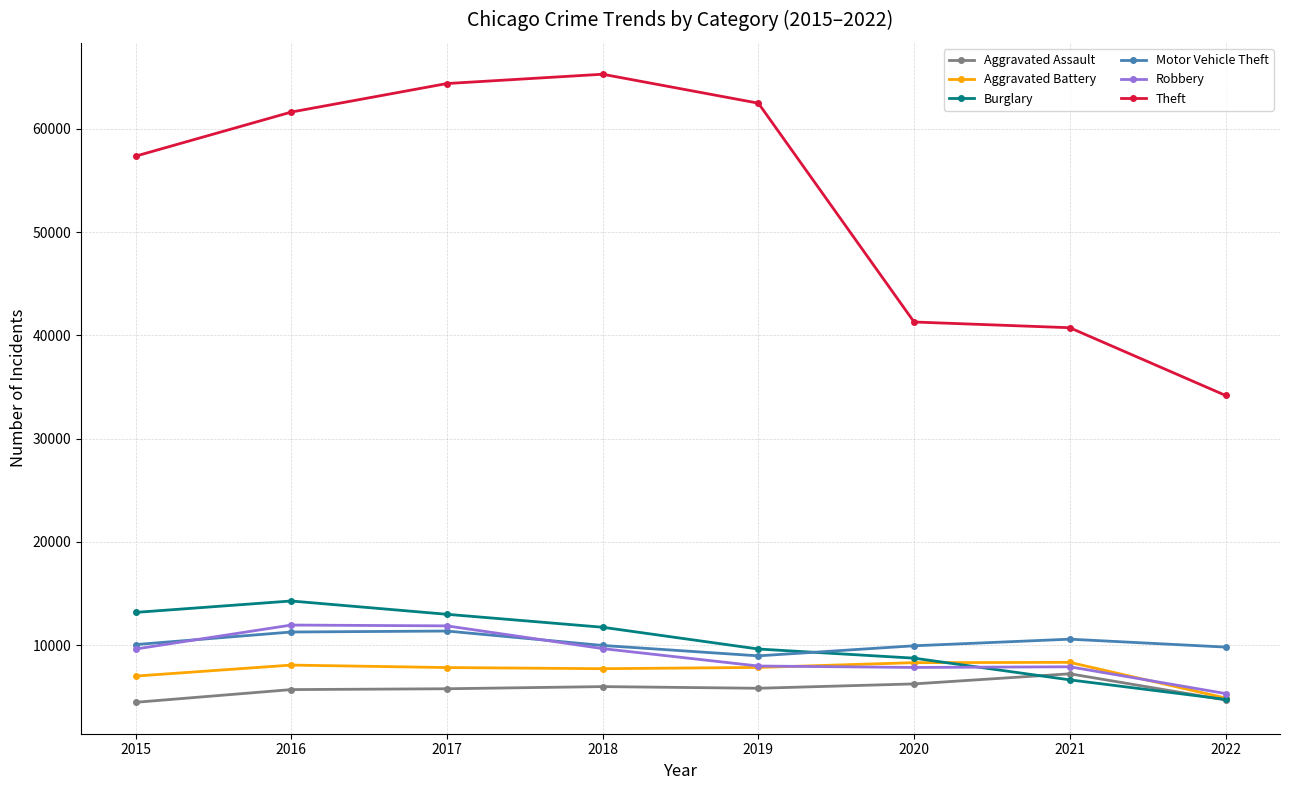

Read the Theft value at 2019.

62478